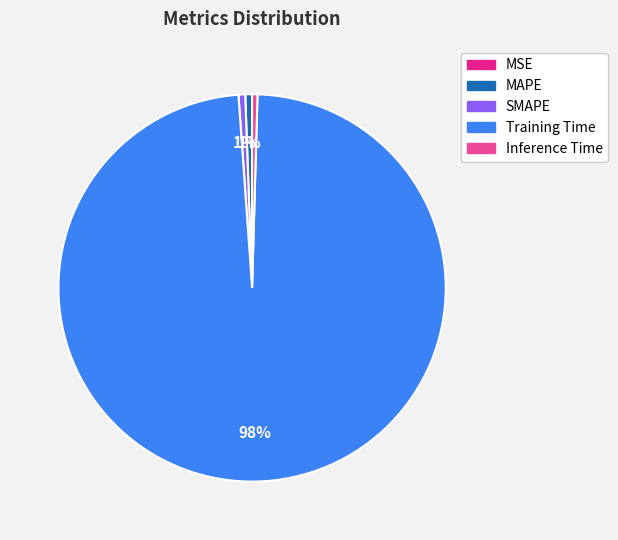

Is there a majority slice in this chart?

Yes